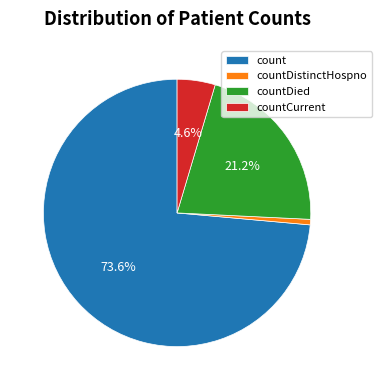

Which category accounts for the majority?

count